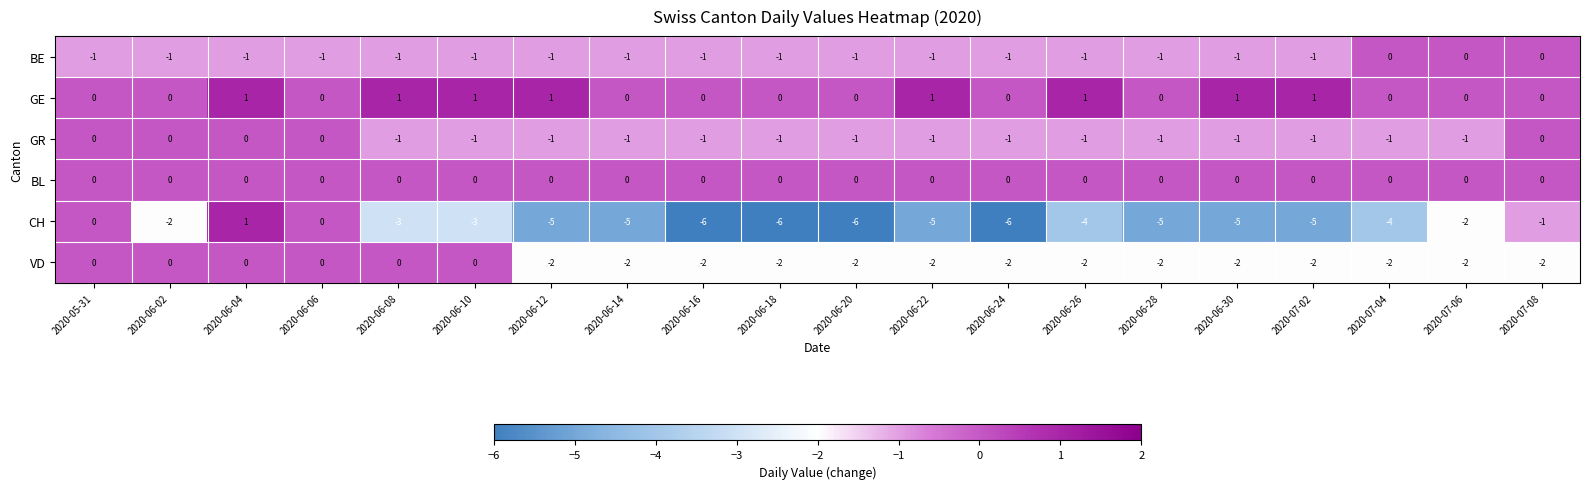

How many distinct data groups are displayed?

6